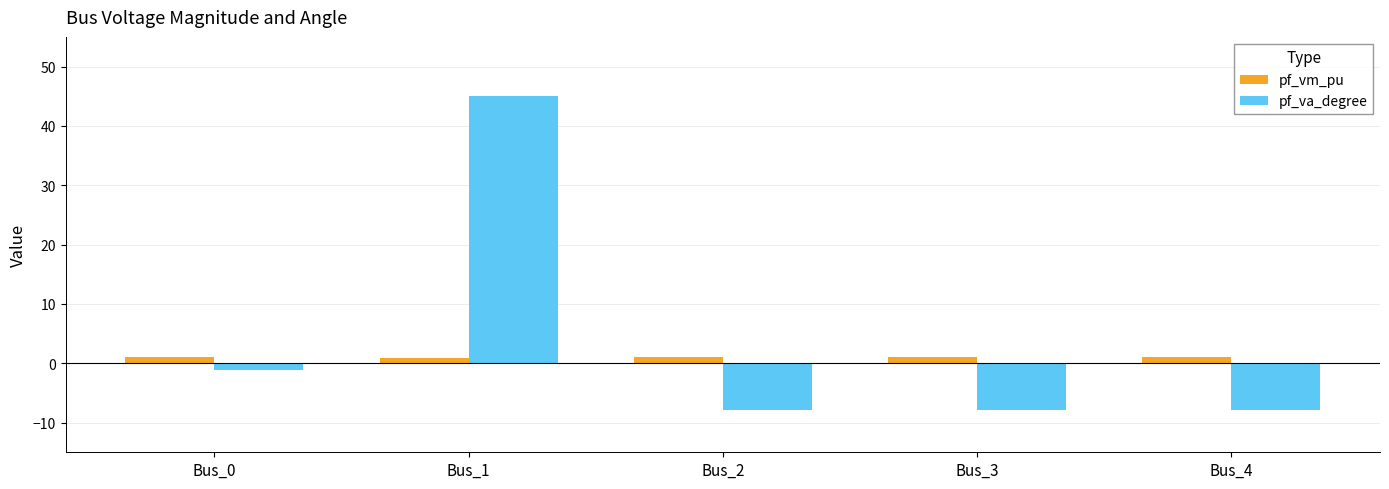

What is the maximum value for pf_va_degree?

45.0